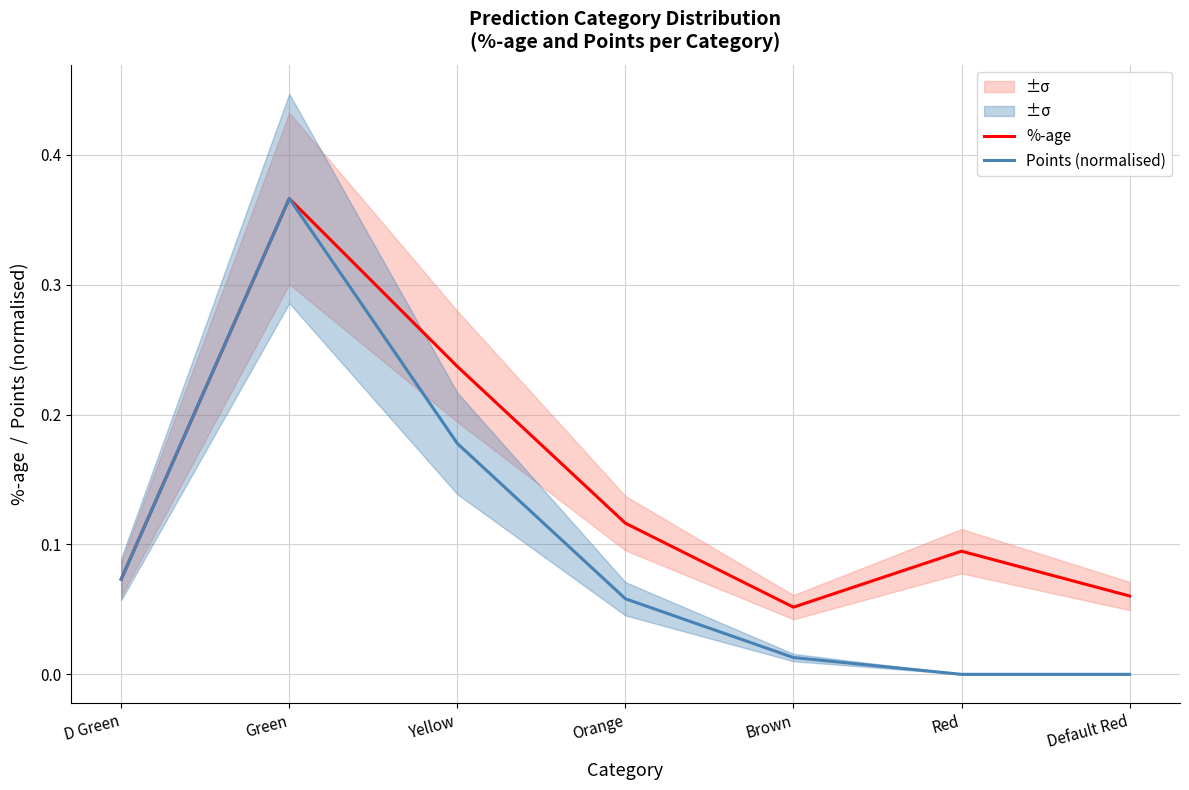

What is the difference between the maximum and second lowest values in the %-age series?

0.3